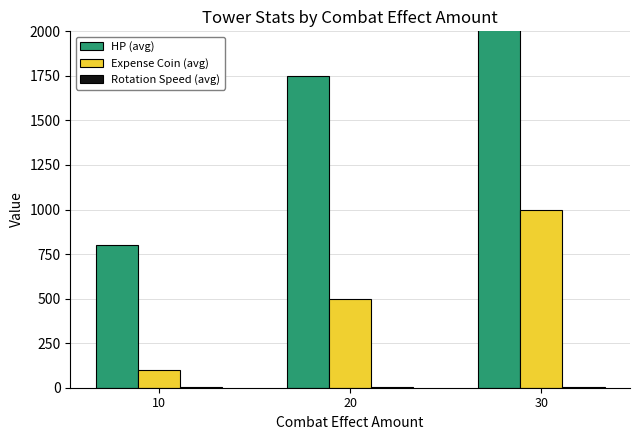

What is the value of the Rotation Speed (avg) bar at the 3rd from the left?

4.0